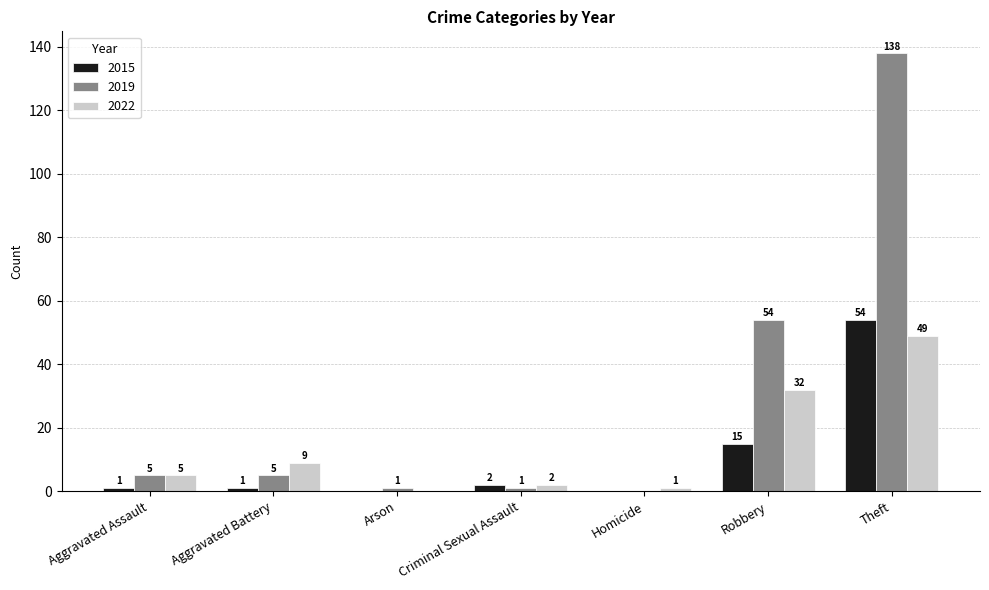

What is the sum of the 2019 values at Criminal Sexual Assault and Robbery?

55